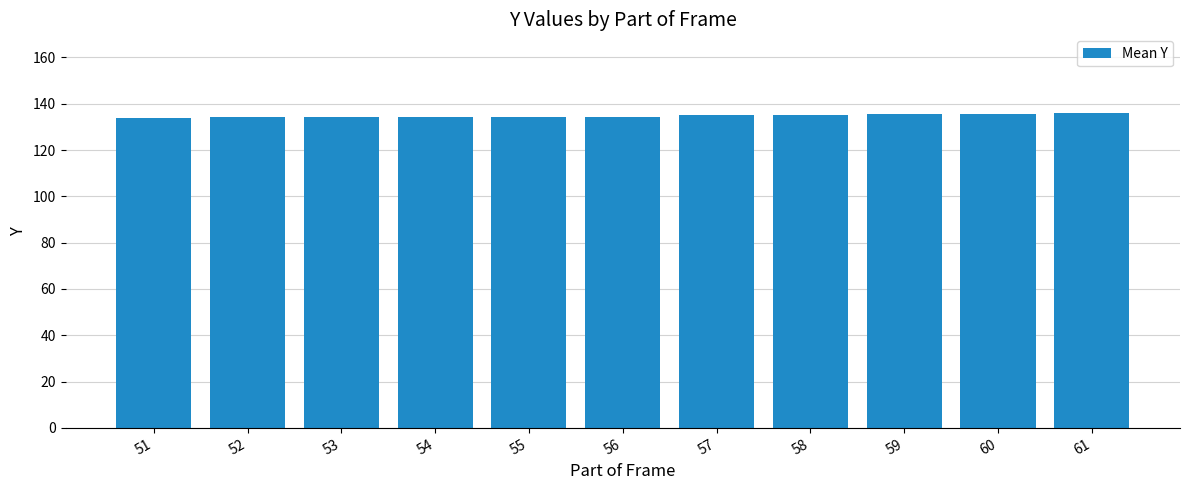

True or false: the data shows 134.5 at 52.

True